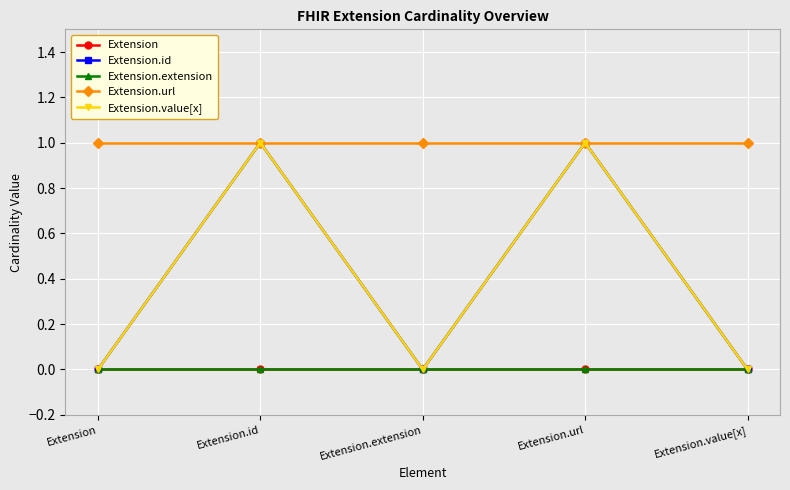

What is the label of the 1st point from the left?

Extension